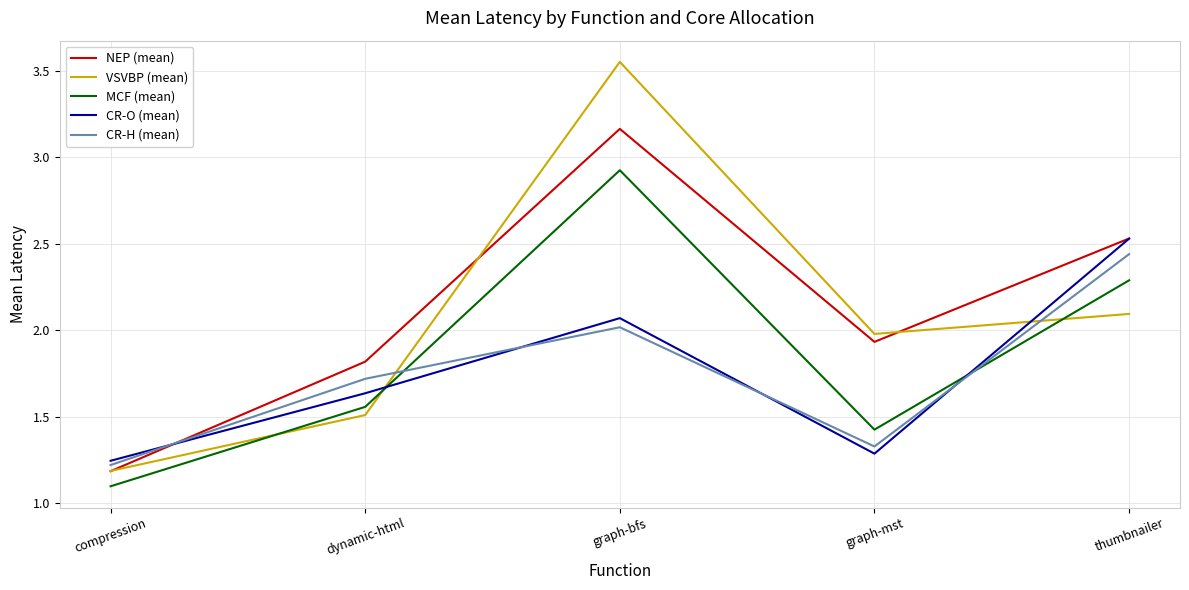

What are all the series names shown in the legend?

NEP (mean), VSVBP (mean), MCF (mean), CR-O (mean), CR-H (mean)